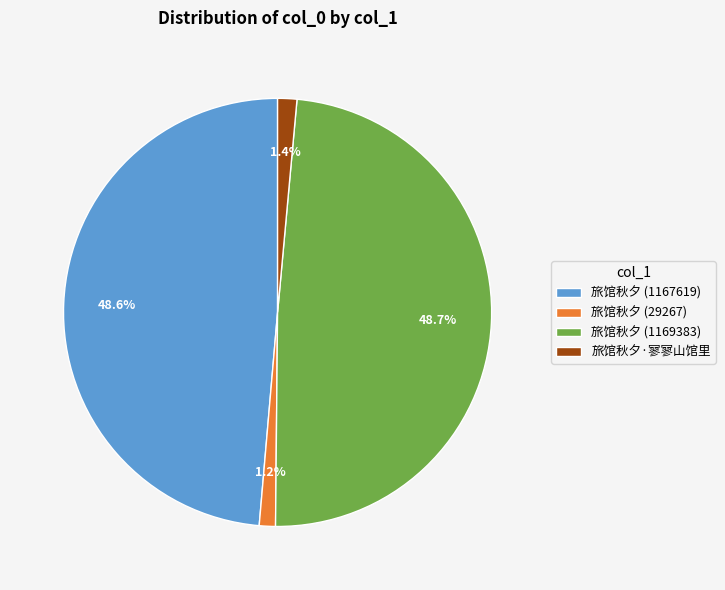

What percentage is NOT represented by 旅馆秋夕·寥寥山馆里?

98.6%